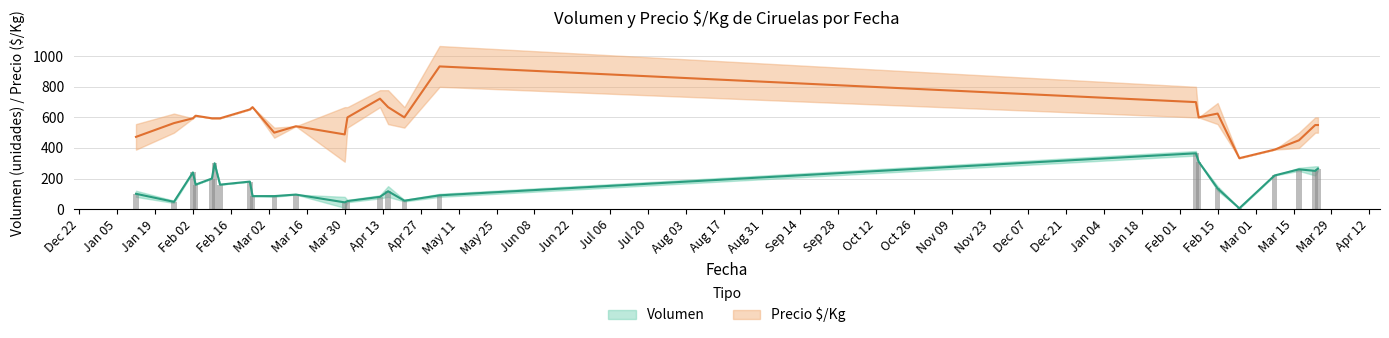

At how many categories does at least one series exceed 543?

26